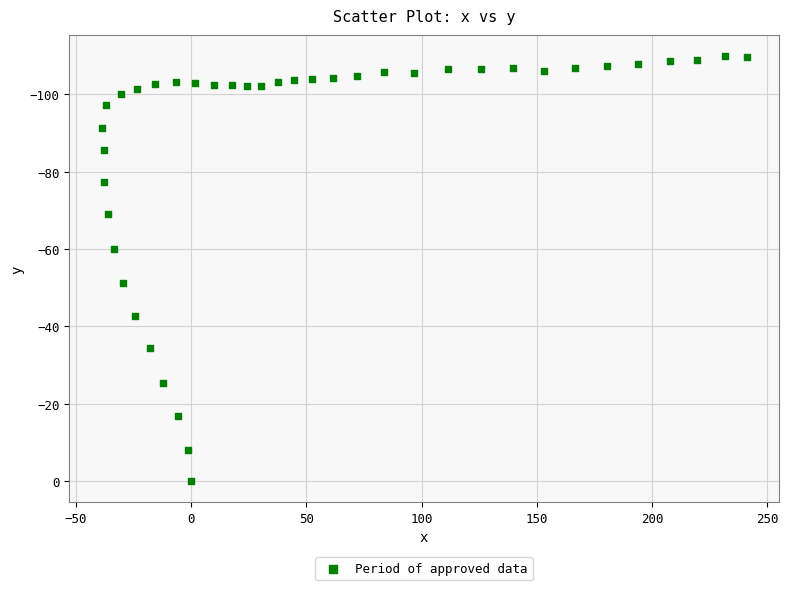

What Y value in the scatter plot is closest to -54?

-51.3